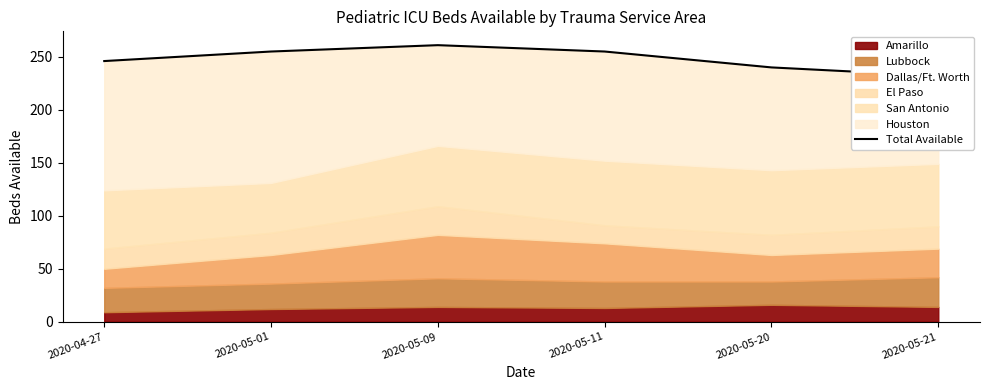

Rank the categories by value from highest to lowest.

2020-05-09, 2020-05-01, 2020-05-11, 2020-04-27, 2020-05-20, 2020-05-21